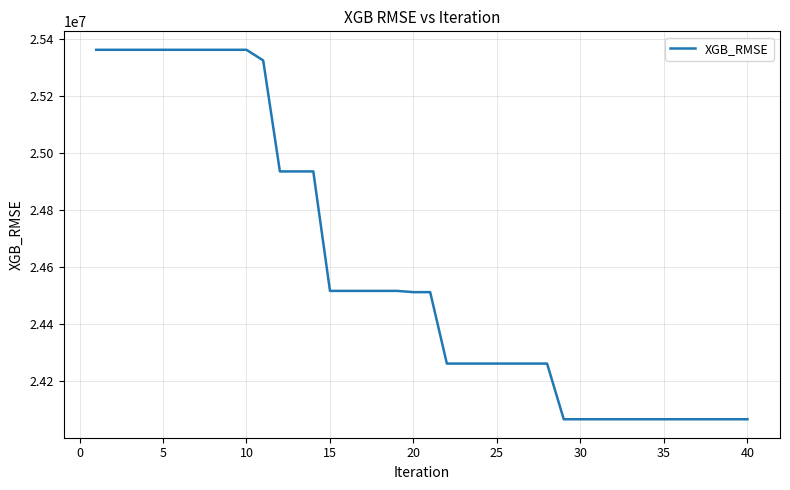

What is the maximum value shown in the chart?

25362625.5